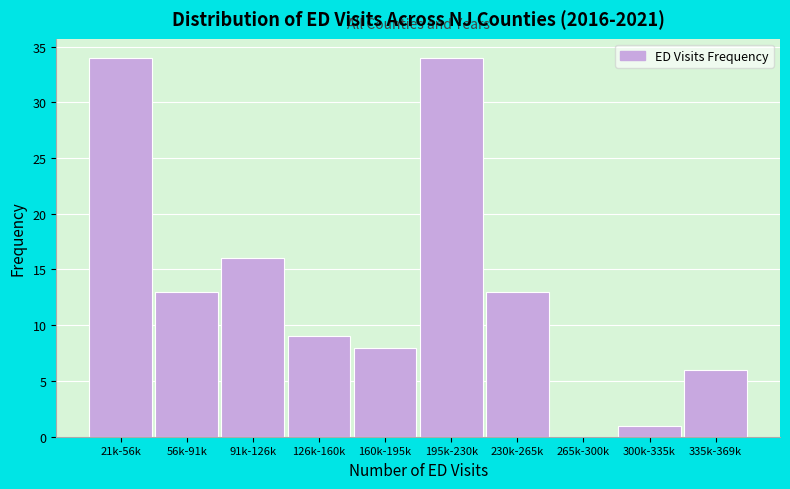

Reading left to right, list all the values displayed in this chart.

21k-56k=34	56k-91k=13	91k-126k=16	126k-160k=9	160k-195k=8	195k-230k=34	230k-265k=13	265k-300k=0	300k-335k=1	335k-369k=6